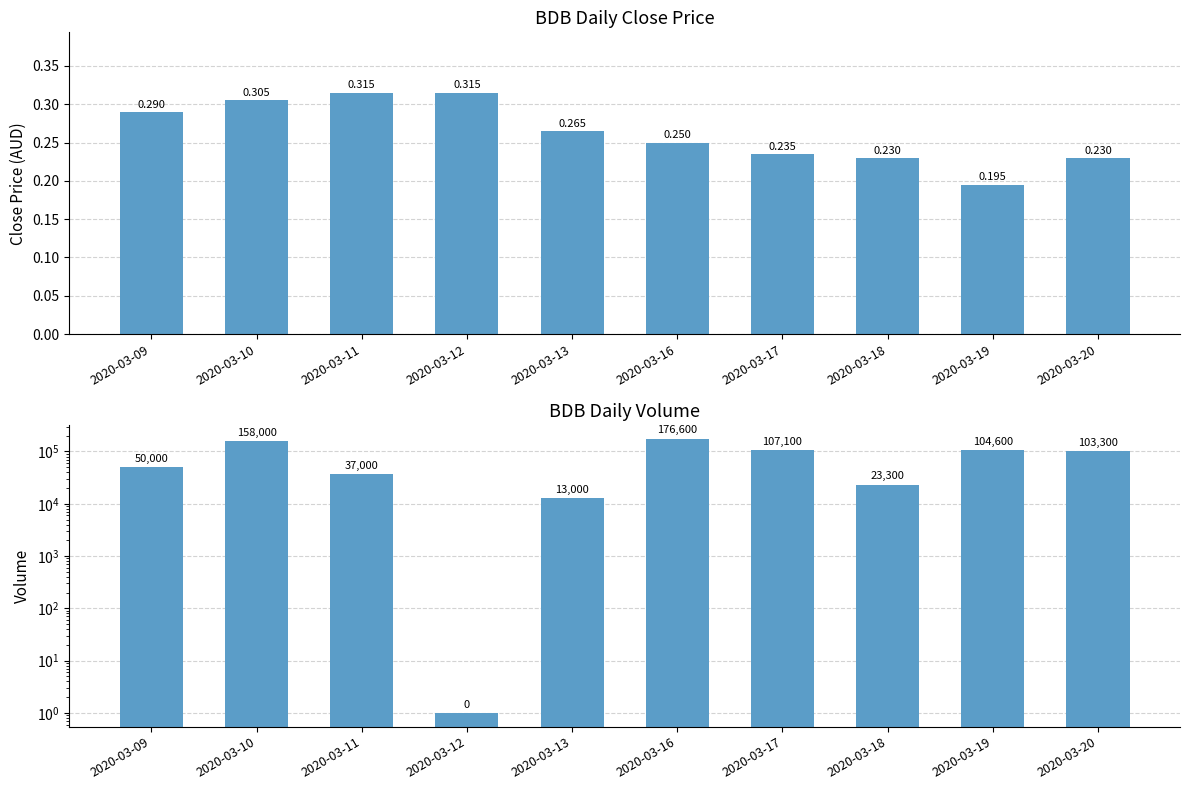

At which label does close reach its minimum?

2020-03-19